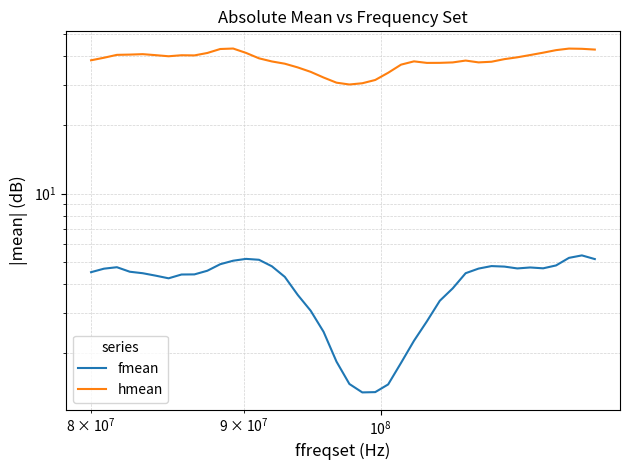

How many values in the hmean series exceed 39?

20